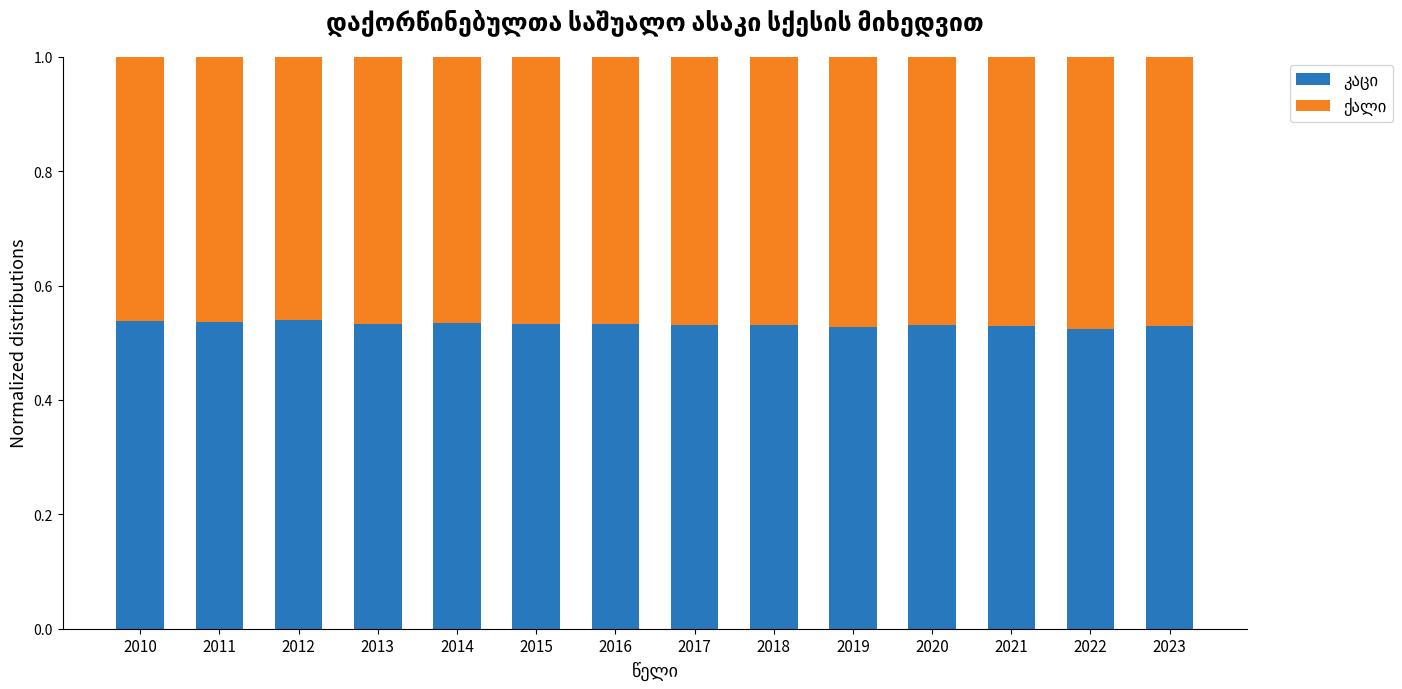

What is the total value across all series at 2010?

1.0